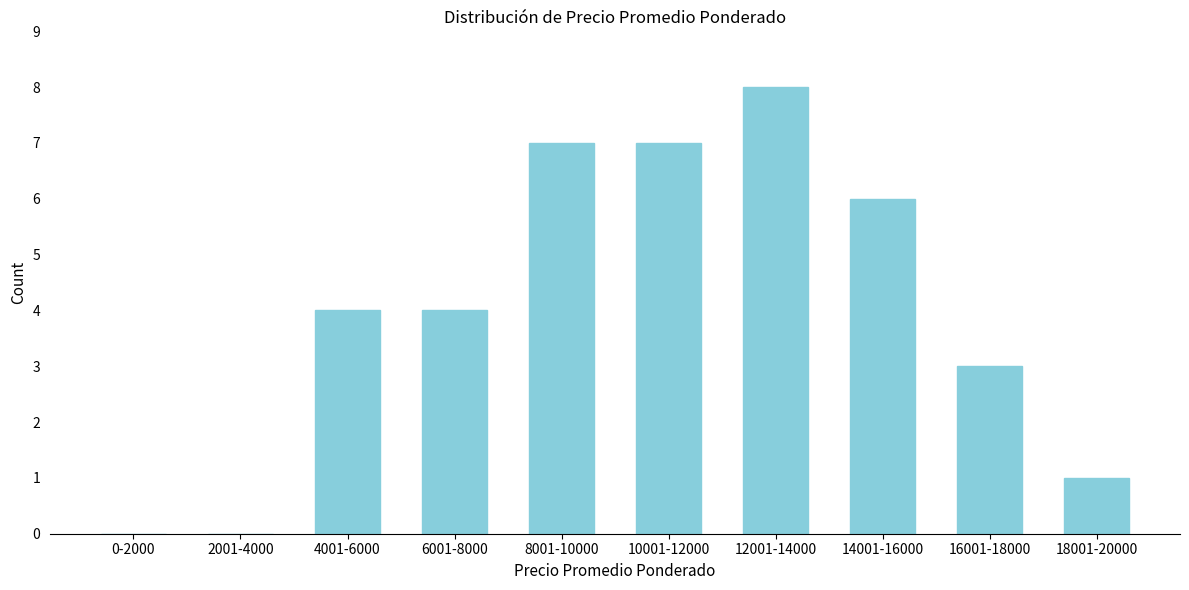

Reading left to right, extract all data points from this chart.

0-2000=0	2001-4000=0	4001-6000=4	6001-8000=4	8001-10000=7	10001-12000=7	12001-14000=8	14001-16000=6	16001-18000=3	18001-20000=1